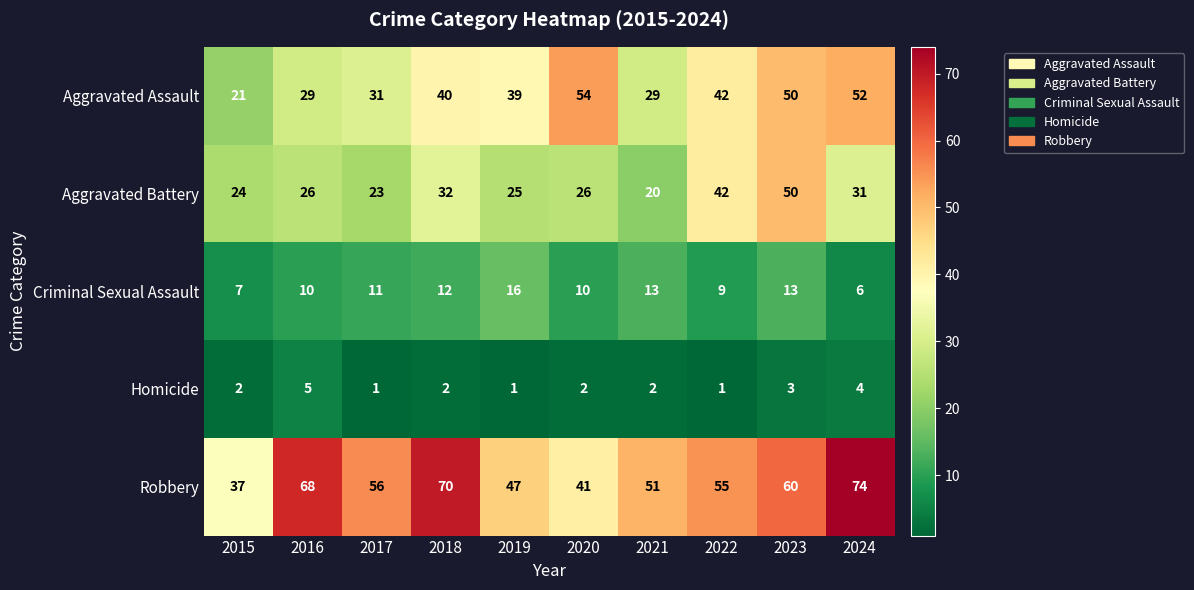

What is the sum of all Aggravated Battery values?

299